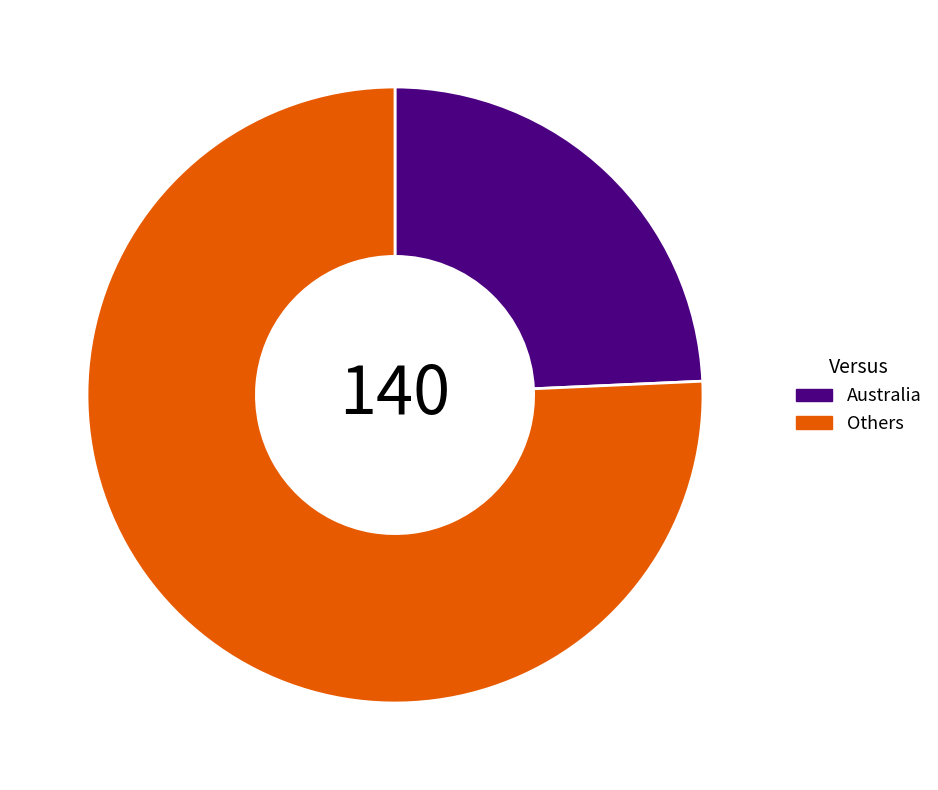

Approximately how many times larger is the value at Australia compared to Others?

0.3